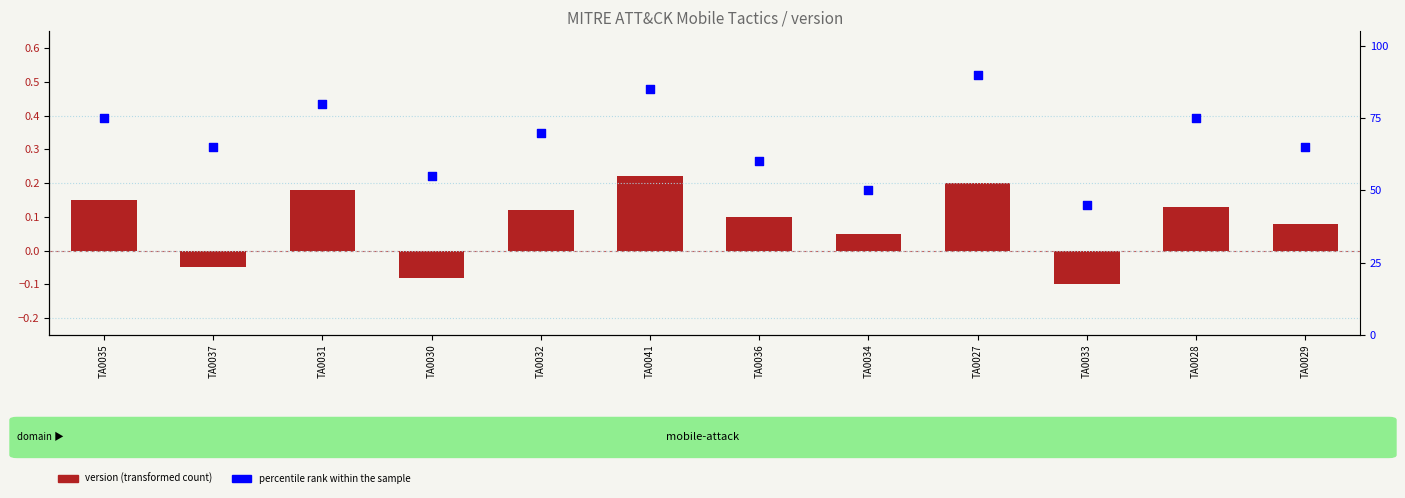

At how many categories does at least one series exceed 78?

3